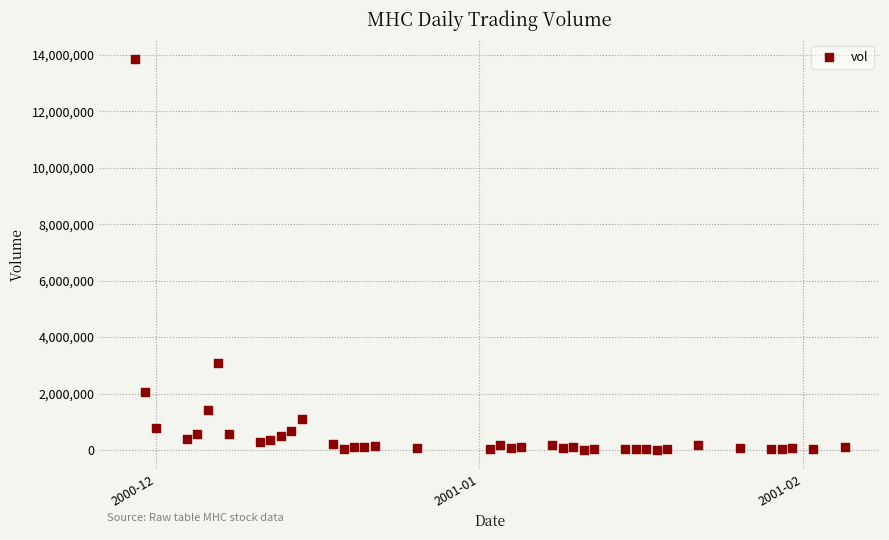

What Y value in the scatter plot is closest to 6929285?

3095568